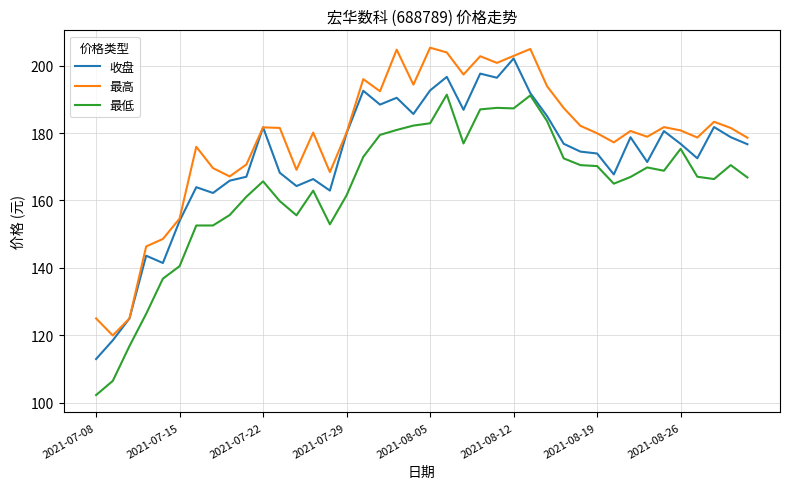

What is the minimum value for 收盘?

112.9